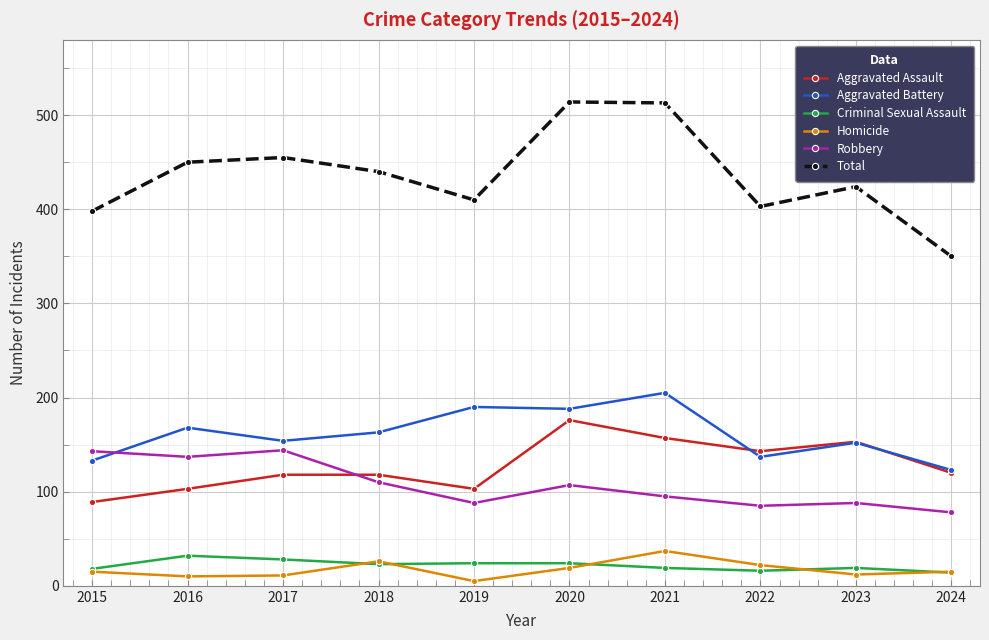

What is the difference between the Criminal Sexual Assault values at 2019 and 2023?

5